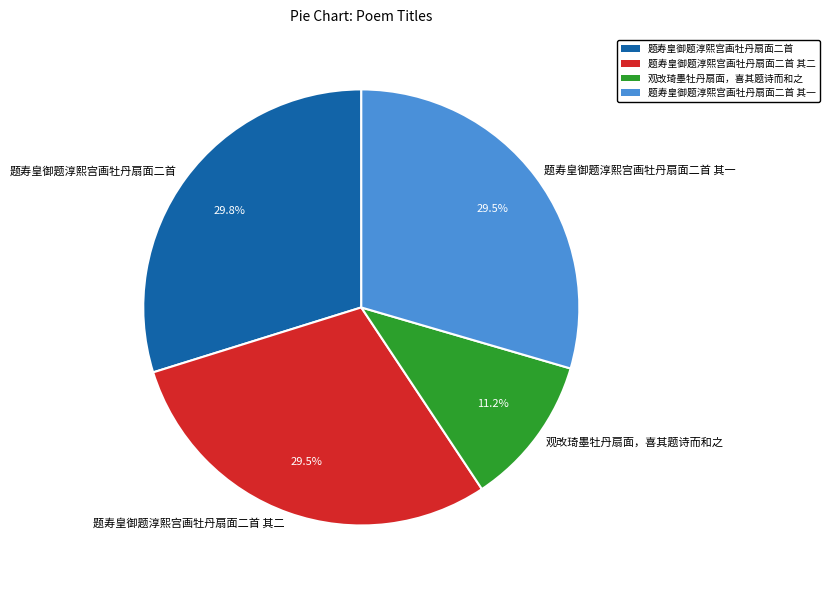

How much of the chart is everything except 观改琦墨牡丹扇面，喜其题诗而和之?

88.8%